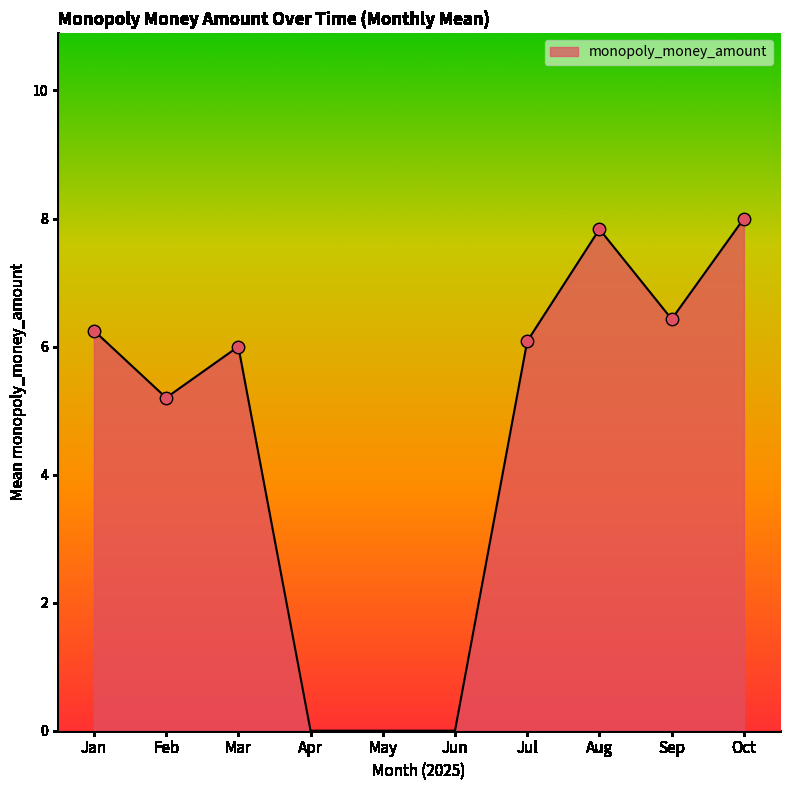

What is the change in value from Feb to Jun?

-5.2